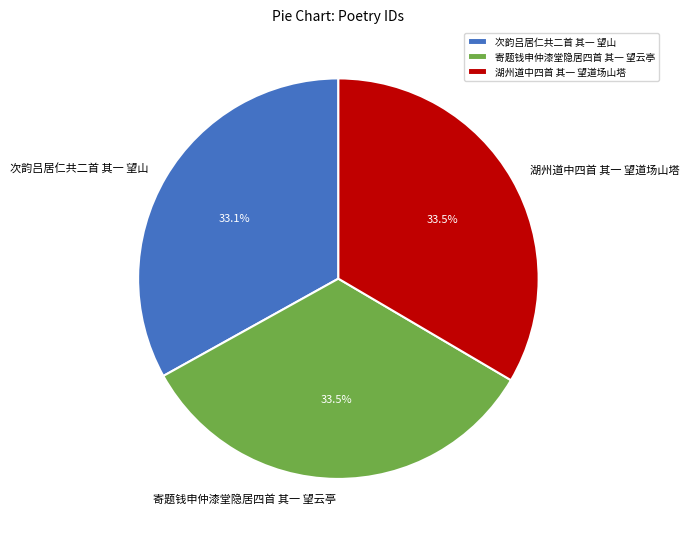

True or false: 次韵吕居仁共二首 其一 望山 accounts for 22% of the total.

False